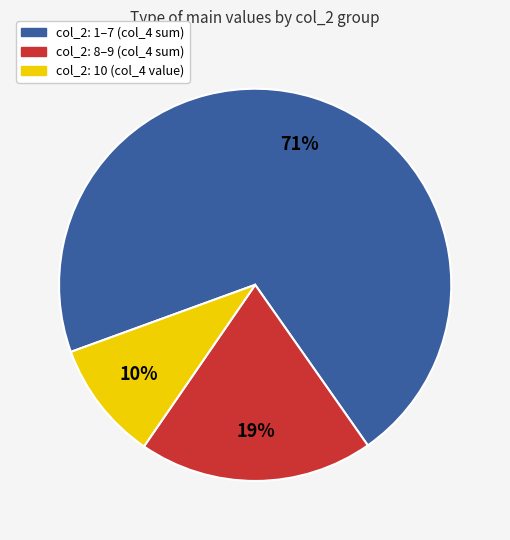

Count the number of slices in the pie.

3